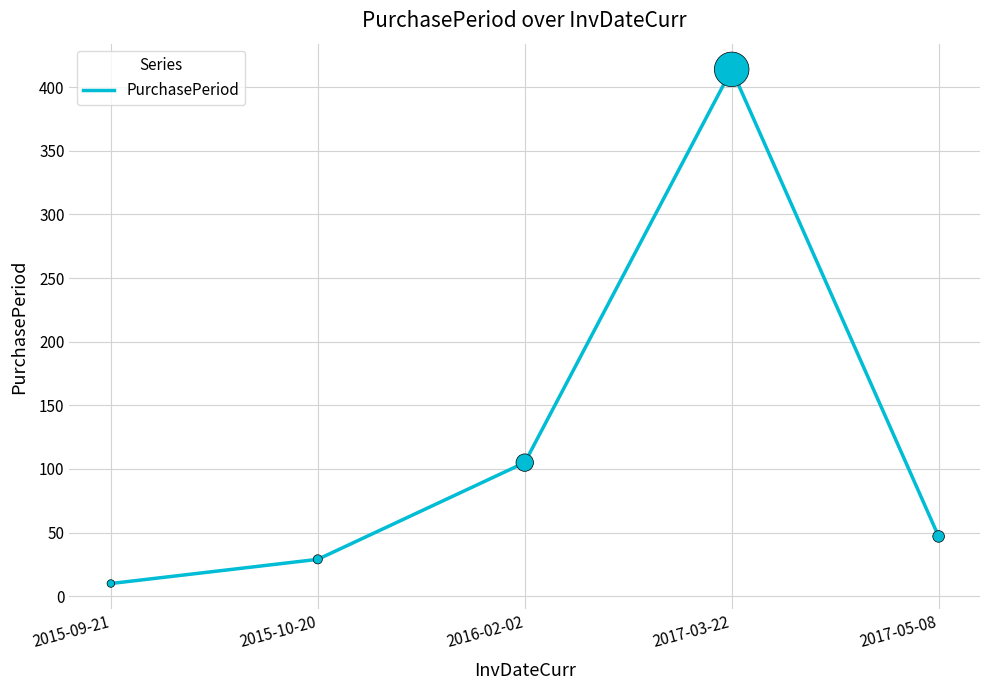

Approximately how many times larger is the value at 2017-05-08 compared to 2016-02-02?

0.4